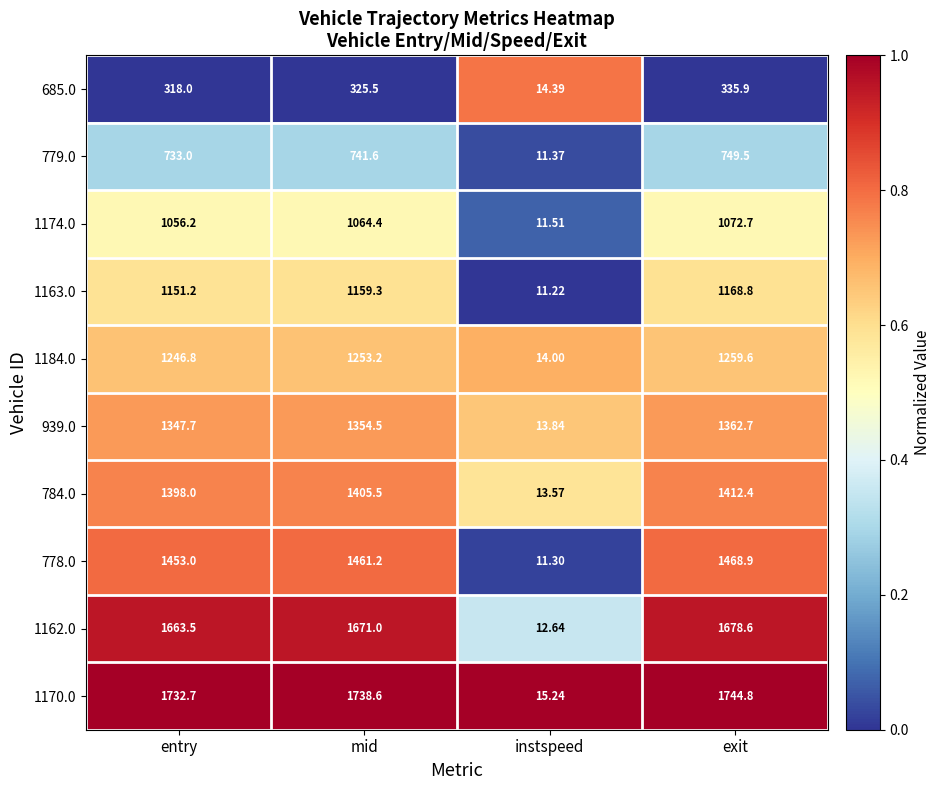

List the labels in order of 778.0 value, largest first.

exit, mid, entry, instspeed